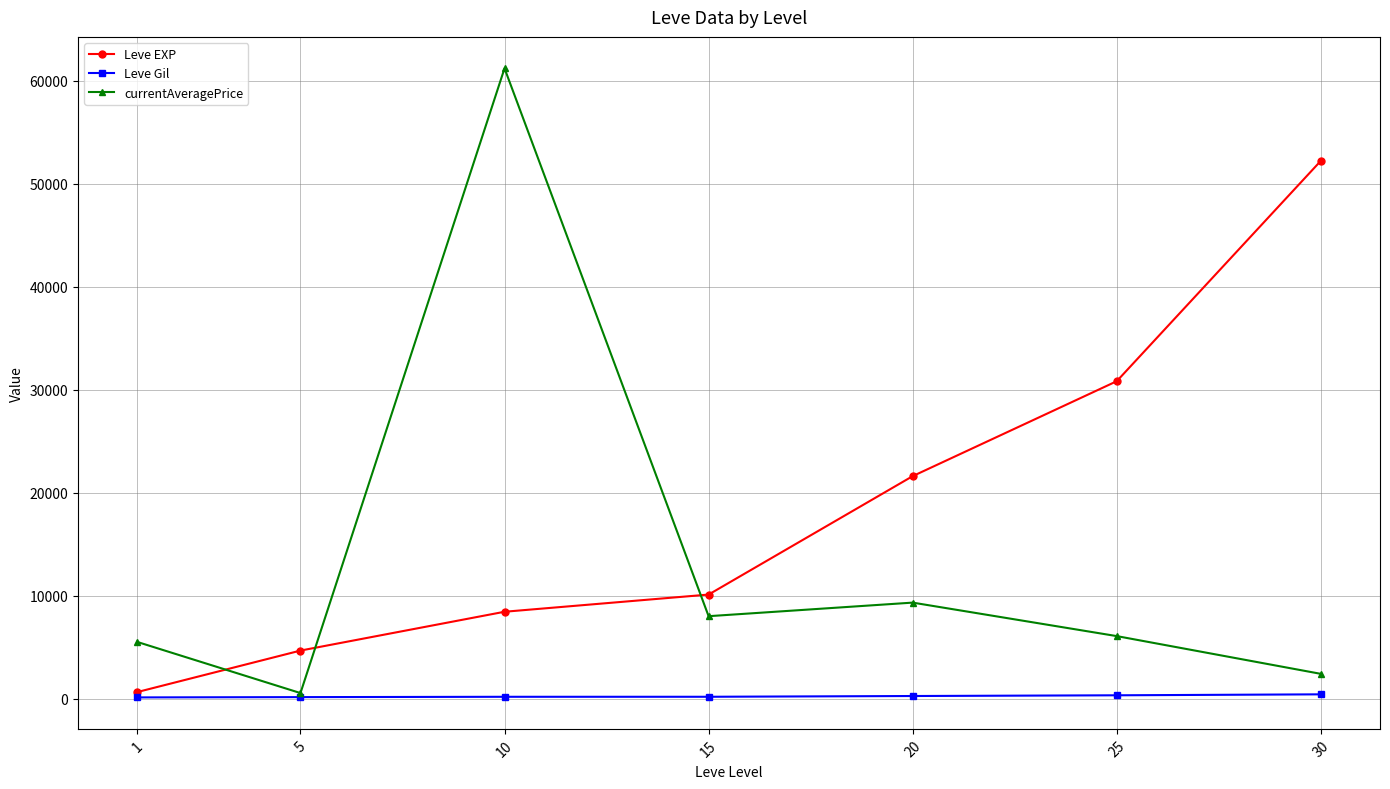

How many data points does each series have?

7